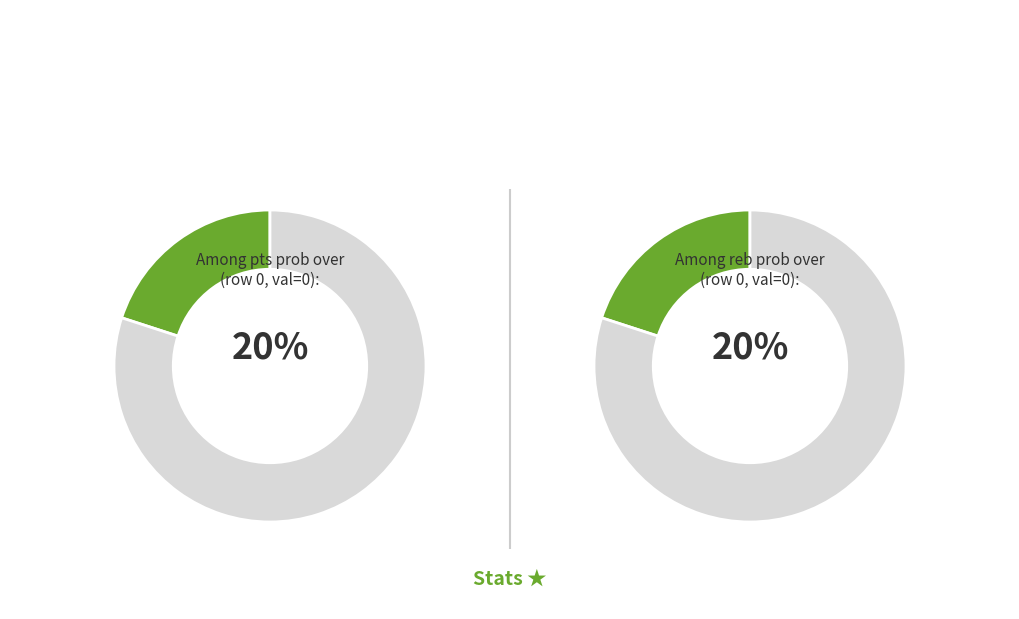

Does any single category account for the majority?

Yes